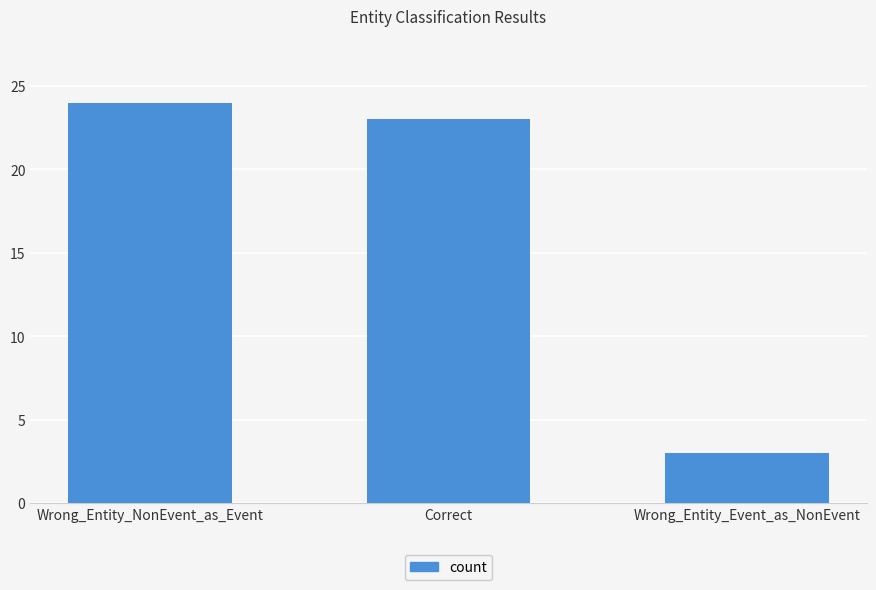

What is the smallest value displayed?

3